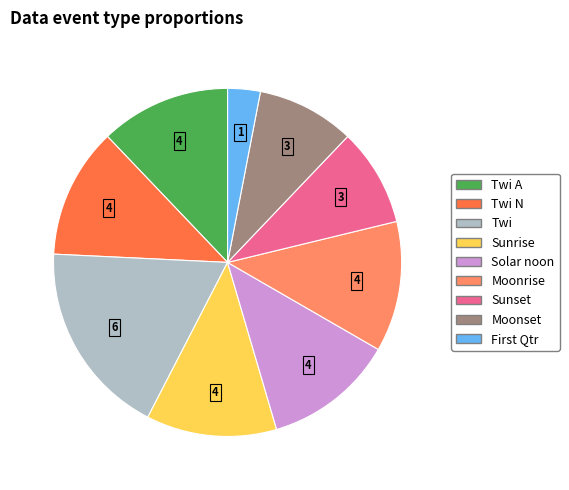

True or false: Moonset accounts for 9% of the total.

True